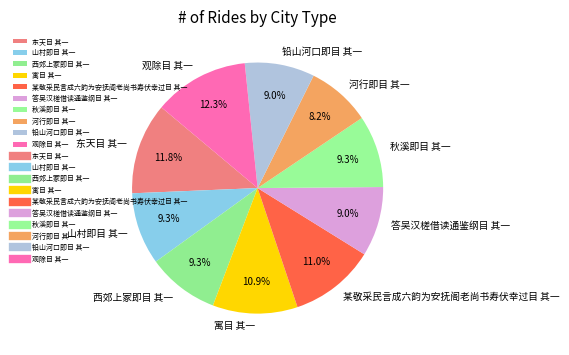

Does 山村即目 其一 represent more than half of the total?

No